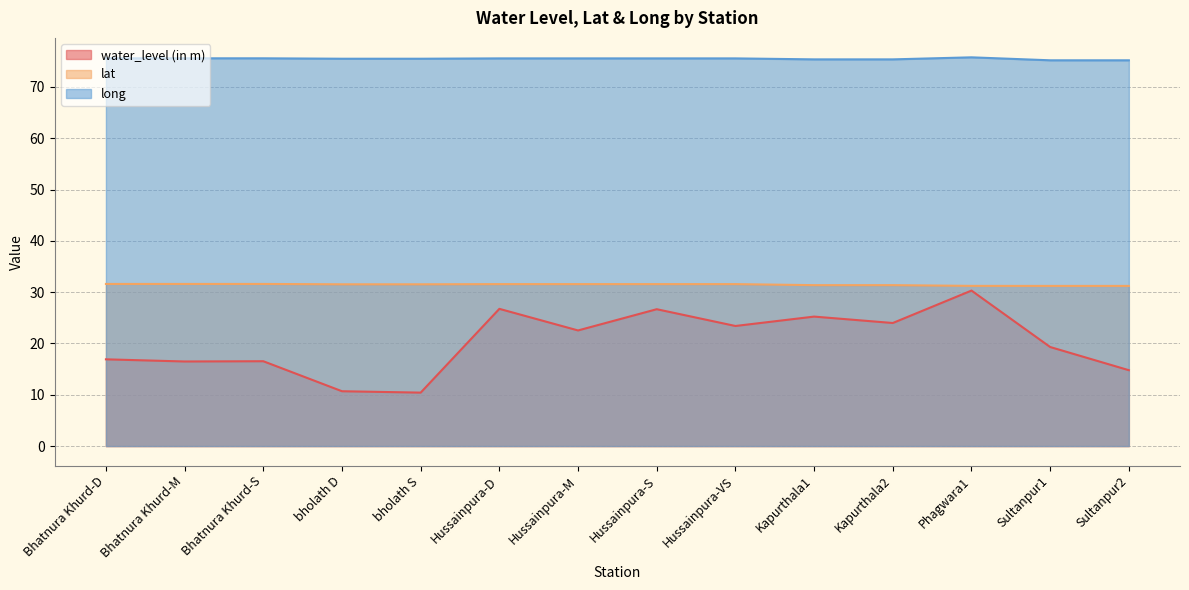

What is the value of the lat point at the 5th from the left?

31.5